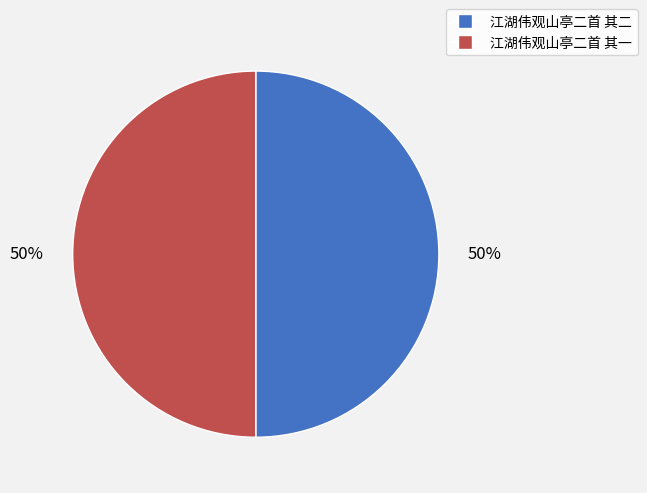

What percentage is the 江湖伟观山亭二首 其二 slice, to the nearest percent?

50%